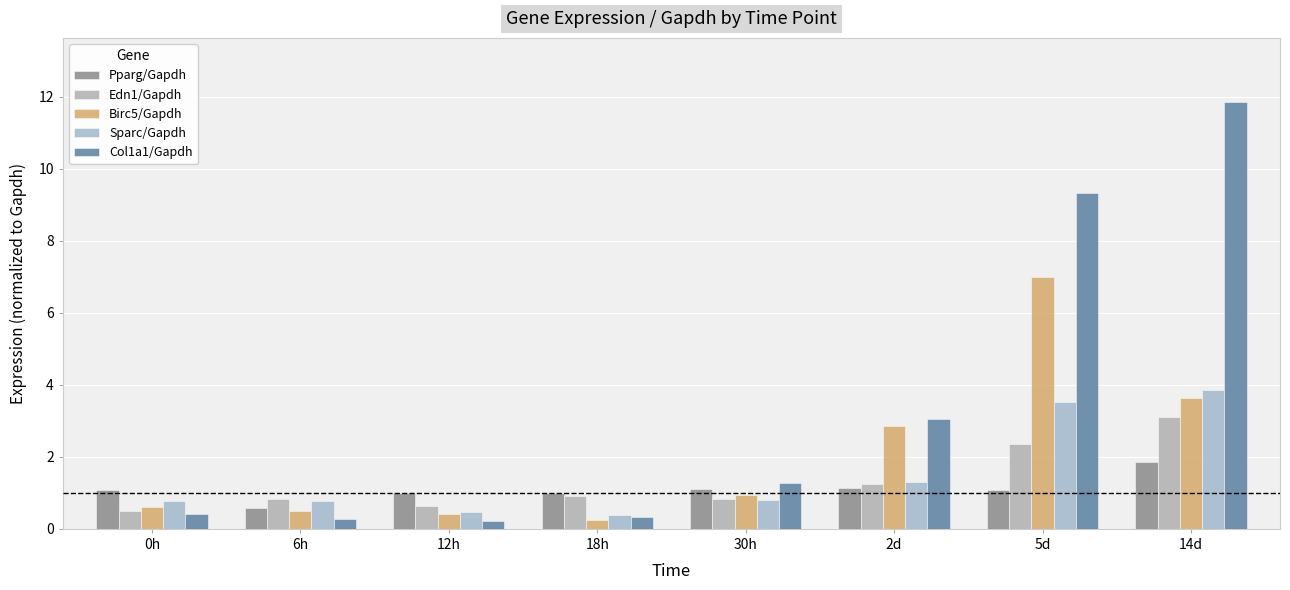

How many data points in Col1a1/Gapdh are less than 1?

4